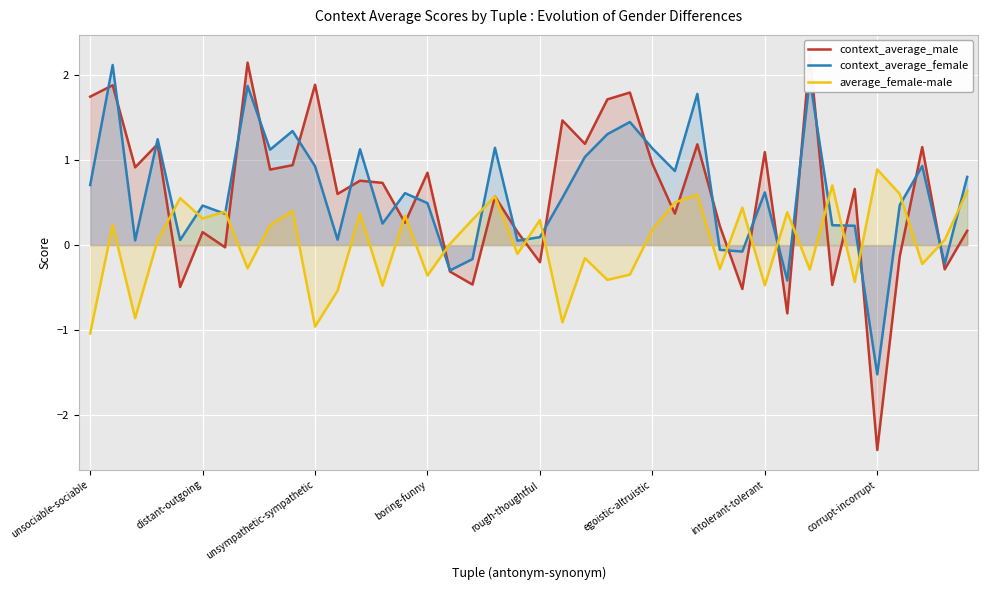

The value of average_female-male at 31 is 0.4. True or false?

True